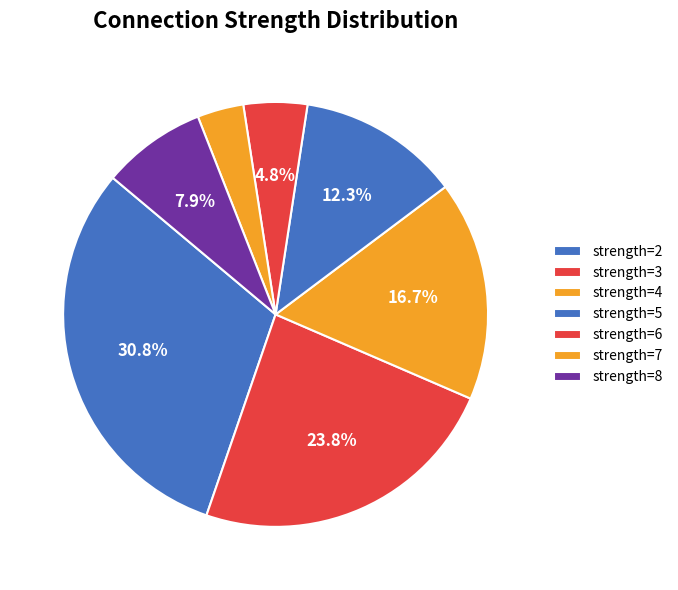

How many segments does this pie chart have?

7